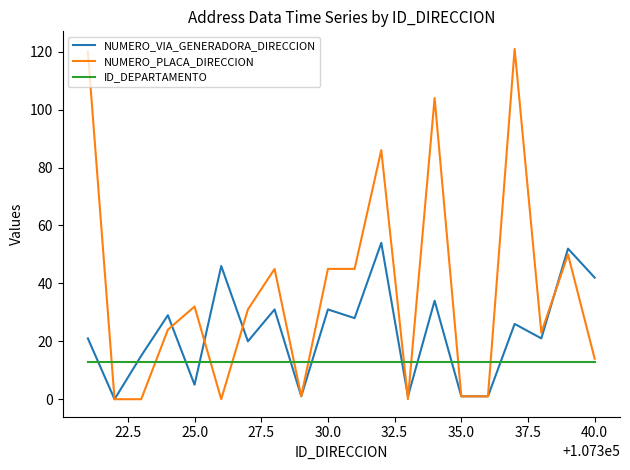

What is the maximum value for NUMERO_VIA_GENERADORA_DIRECCION?

54